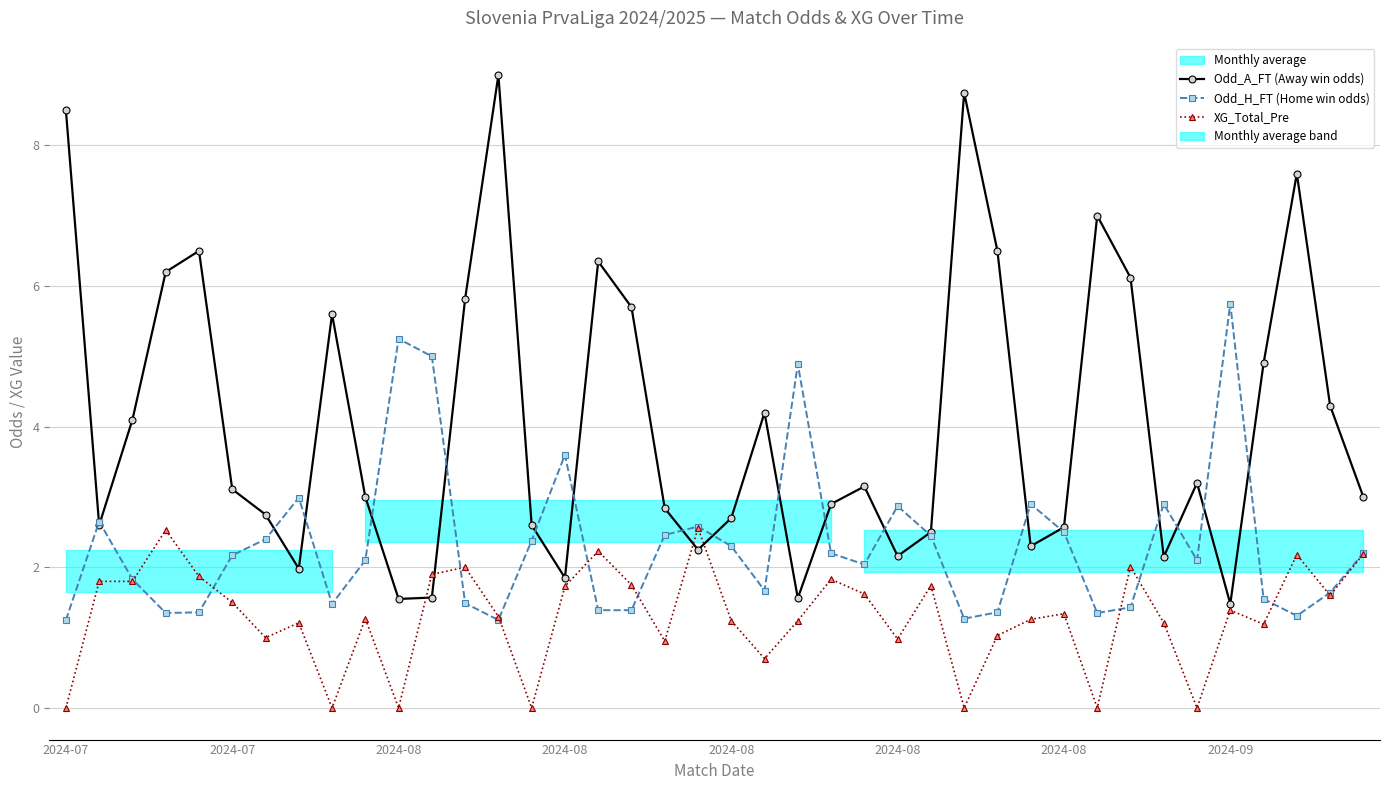

What is the total value across all series at 22?

7.7